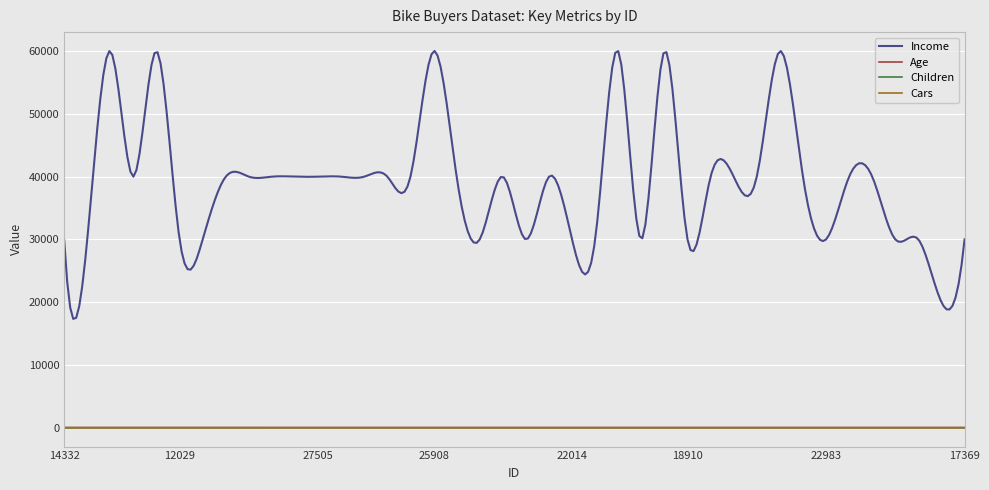

Which series has the largest range (max minus min)?

Income